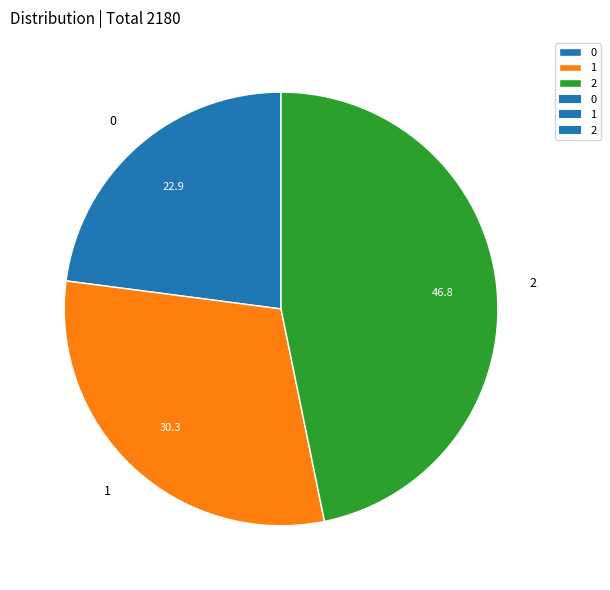

How many segments does this pie chart have?

3